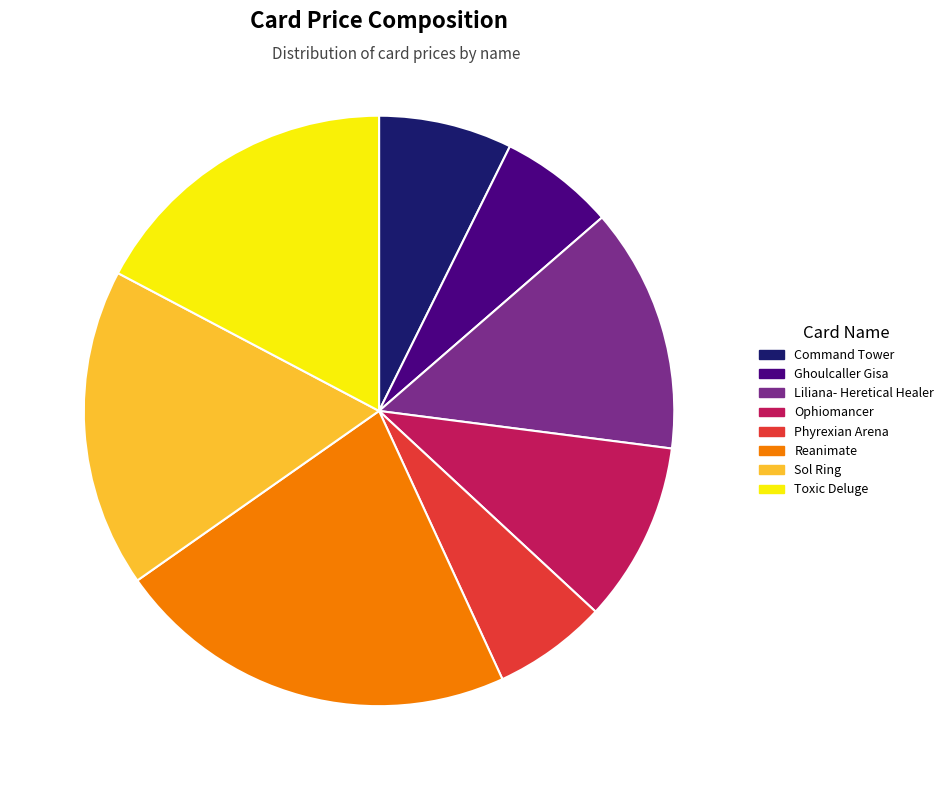

Between Reanimate and Phyrexian Arena, which is larger?

Reanimate